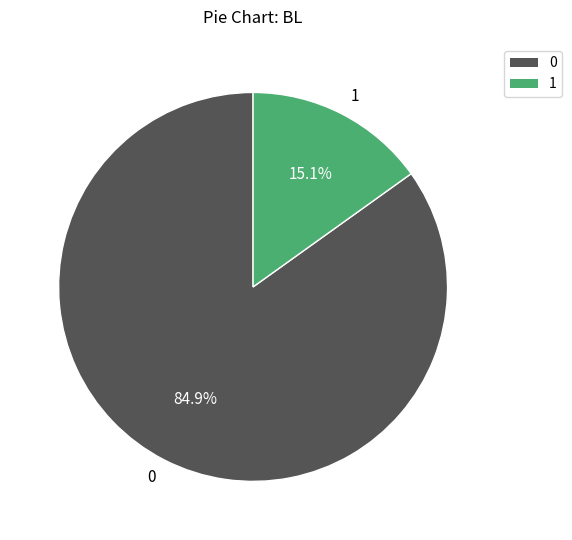

What portion of the pie excludes 1?

84.9%